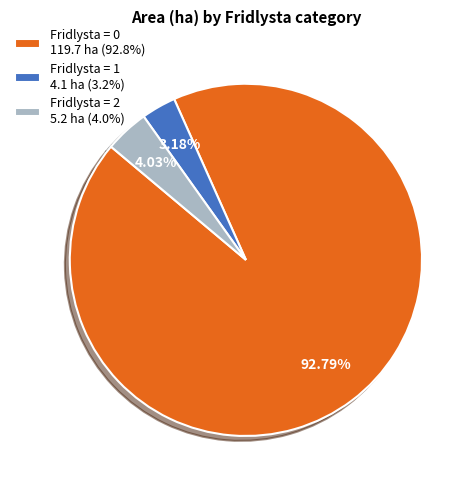

What is the ratio of the value at Fridlysta = 0 119.7 ha (92.8%) to the value at Fridlysta = 2 5.2 ha (4.0%)?

23.0